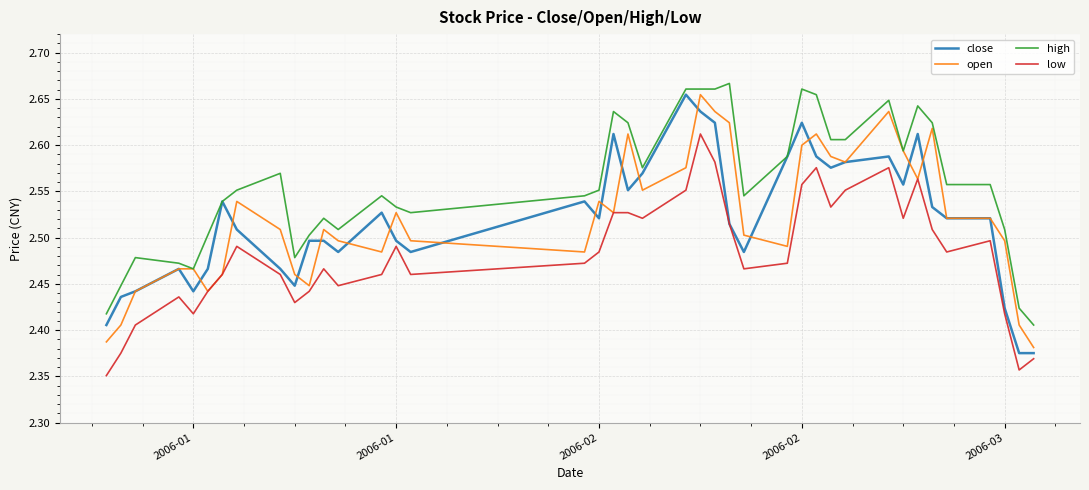

True or false: low and high intersect in this chart.

False